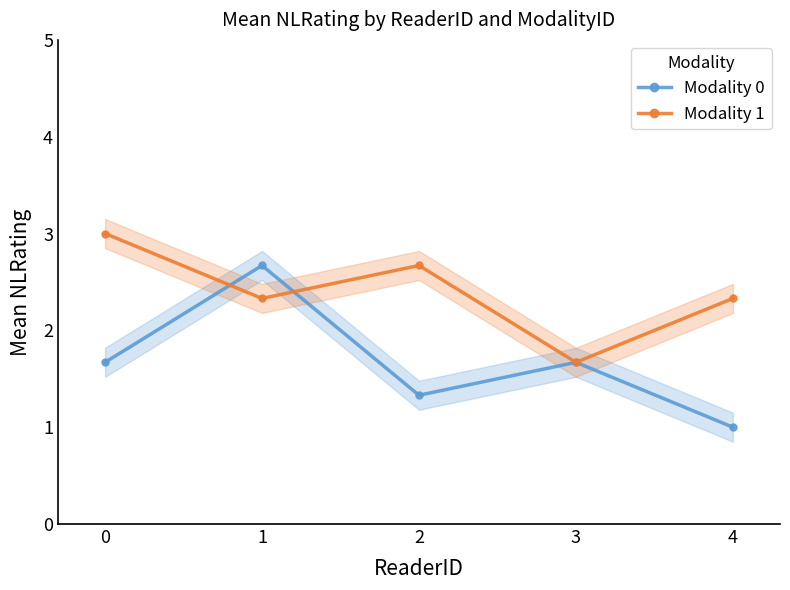

Which series changed the most between 0 and 1?

Modality 0